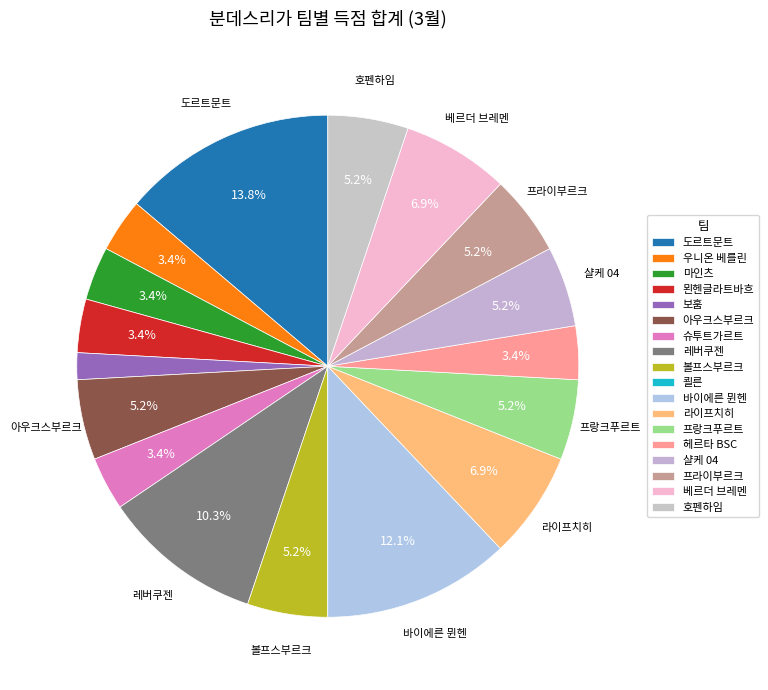

Combined, do 라이프치히 and 호펜하임 account for over 50%?

No